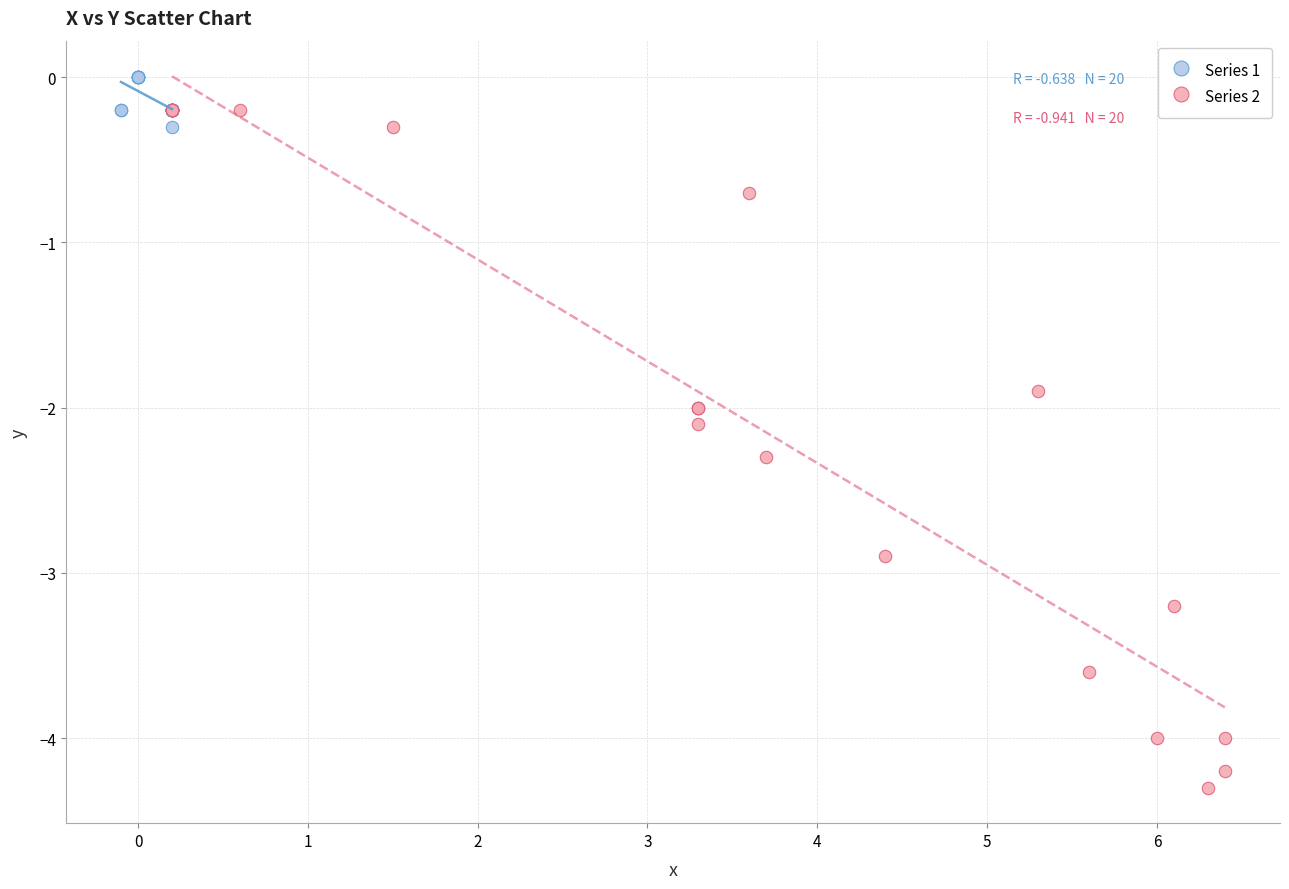

Which series has the widest spread of Y values?

Series 2